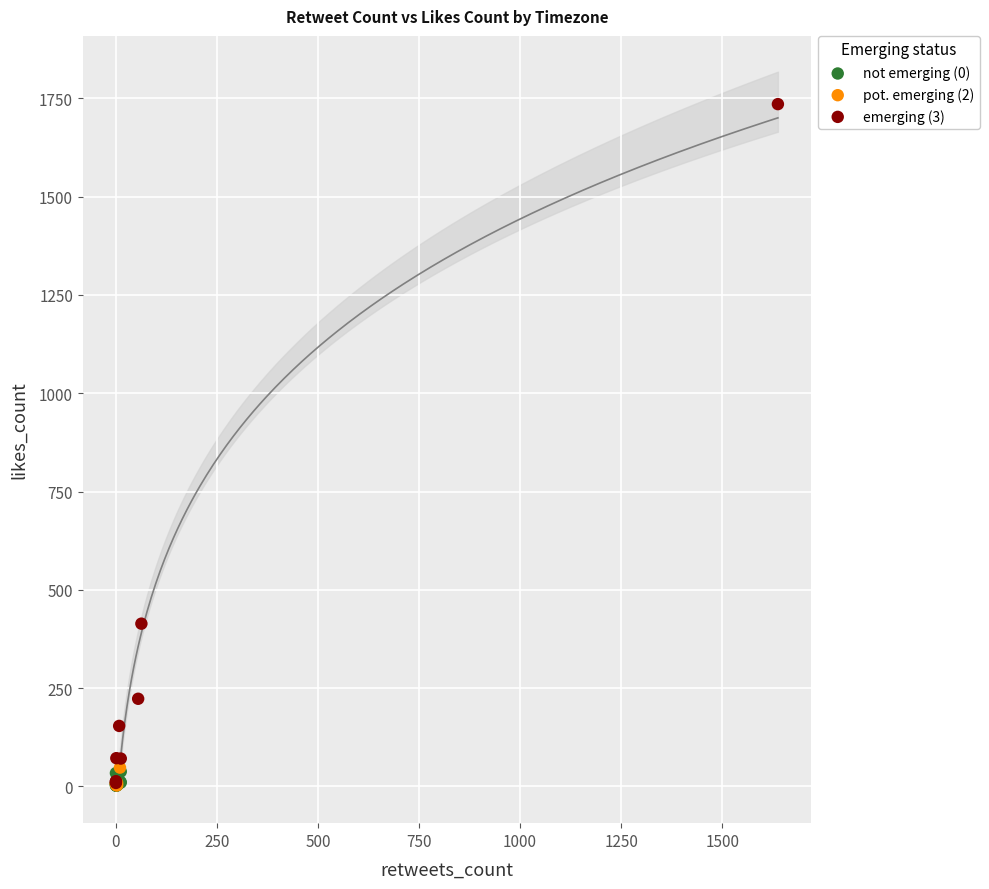

Which series has the largest Y range (max minus min)?

emerging (3)